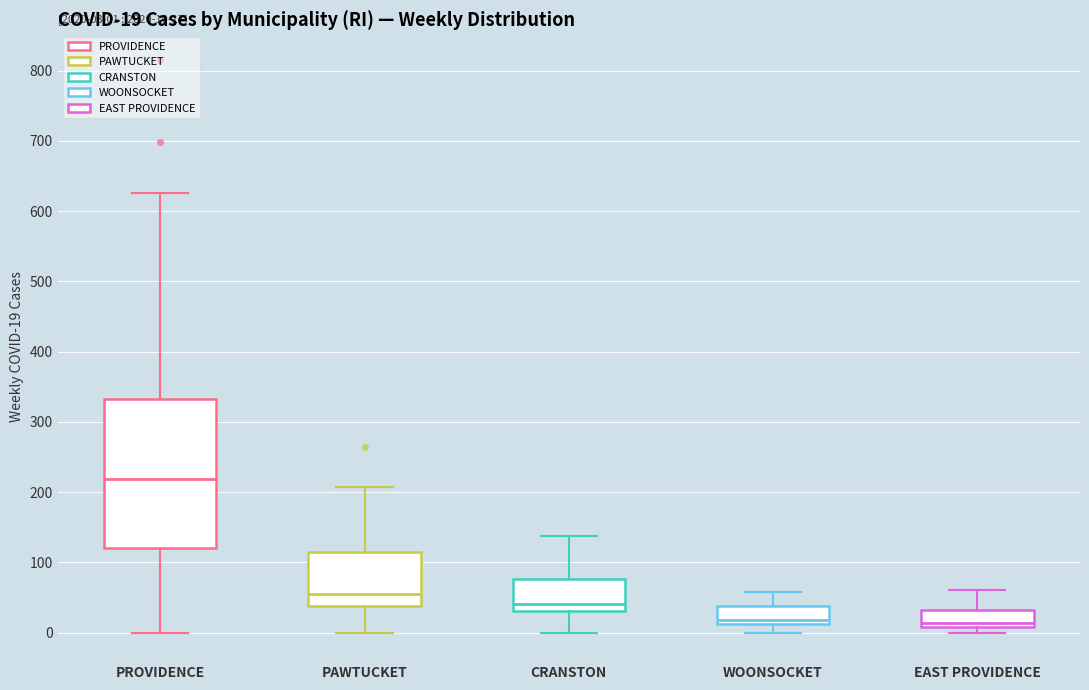

Comparing the boxes themselves (not the whiskers), which one is the tallest?

PROVIDENCE